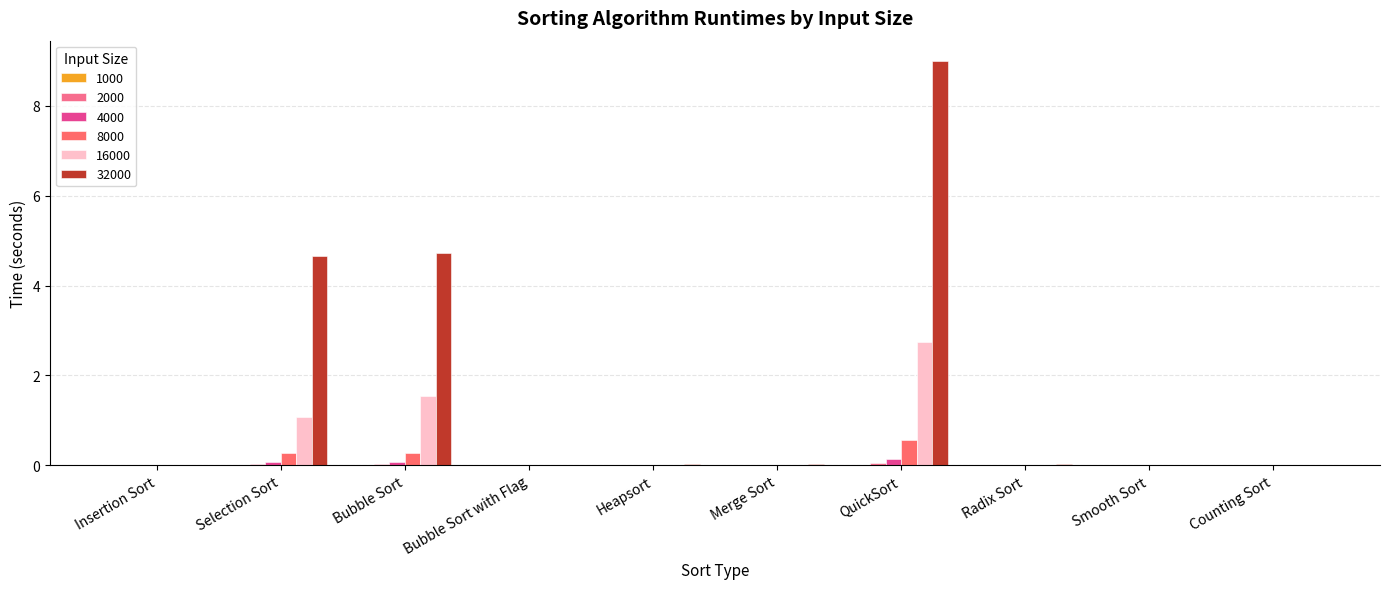

How many groups of bars are there?

10